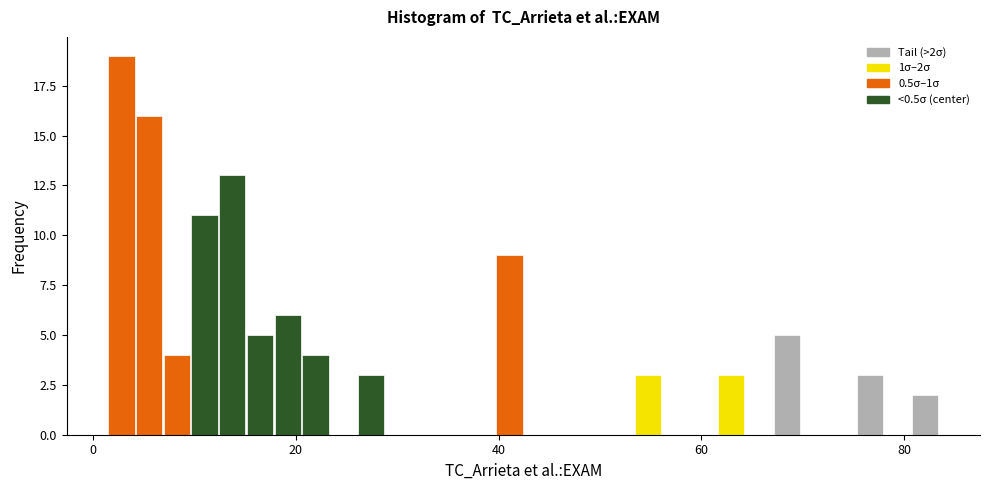

Around what value on the x-axis is the tallest bar? Give the approximate position of its centre, as read against the axis.

2